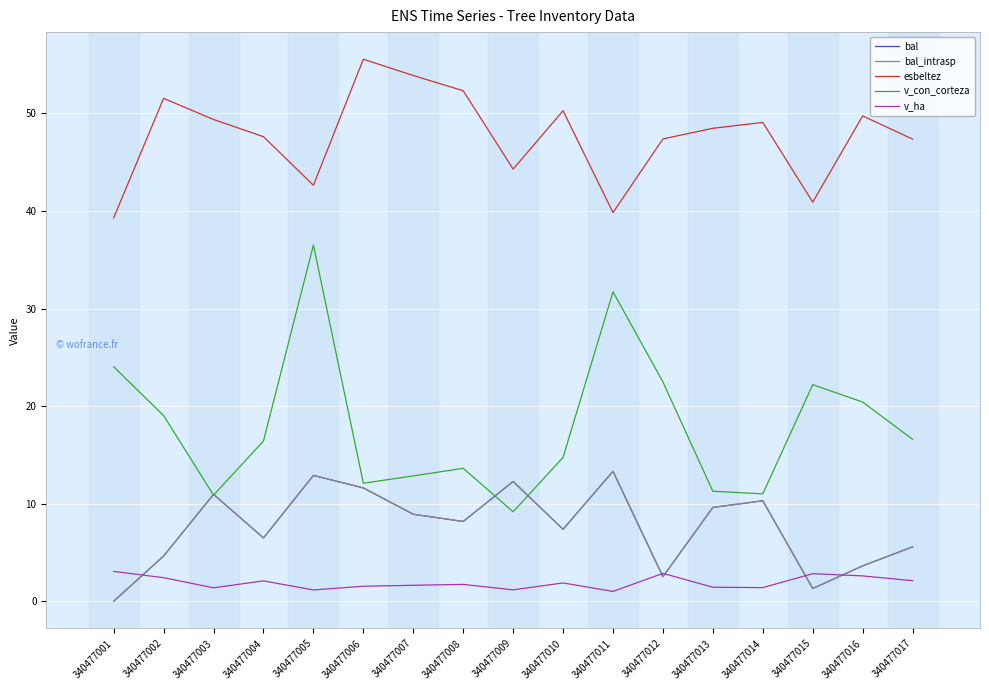

Where is the first local maximum for bal?

340477003